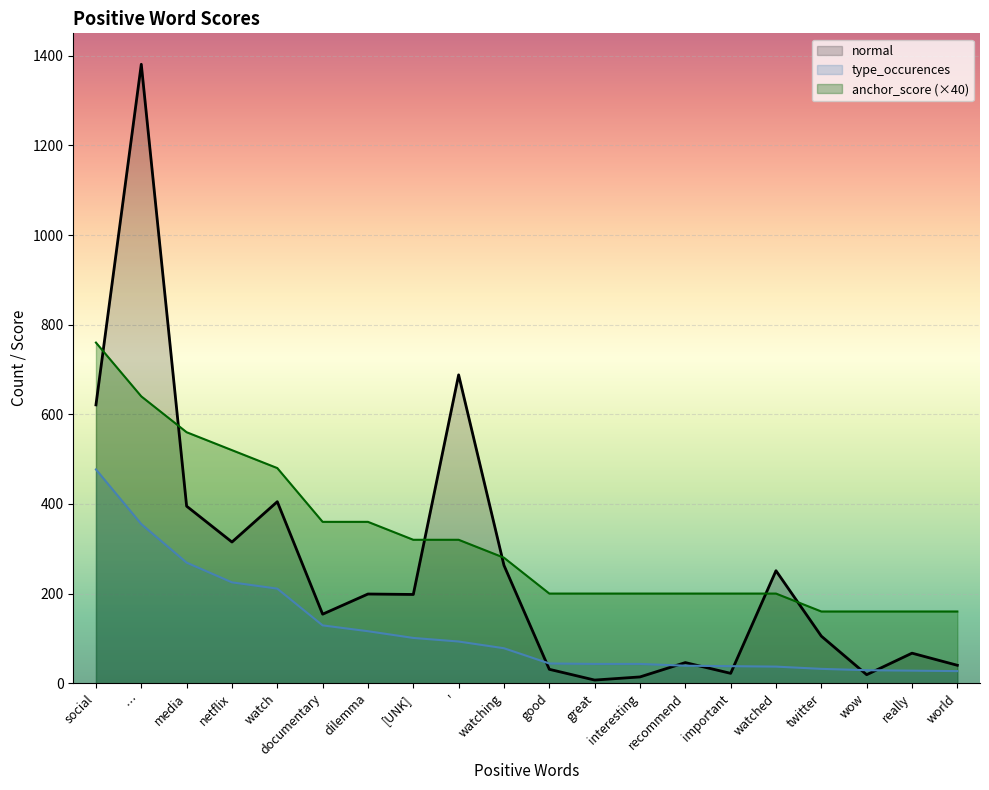

How many lines are shown in the chart?

3